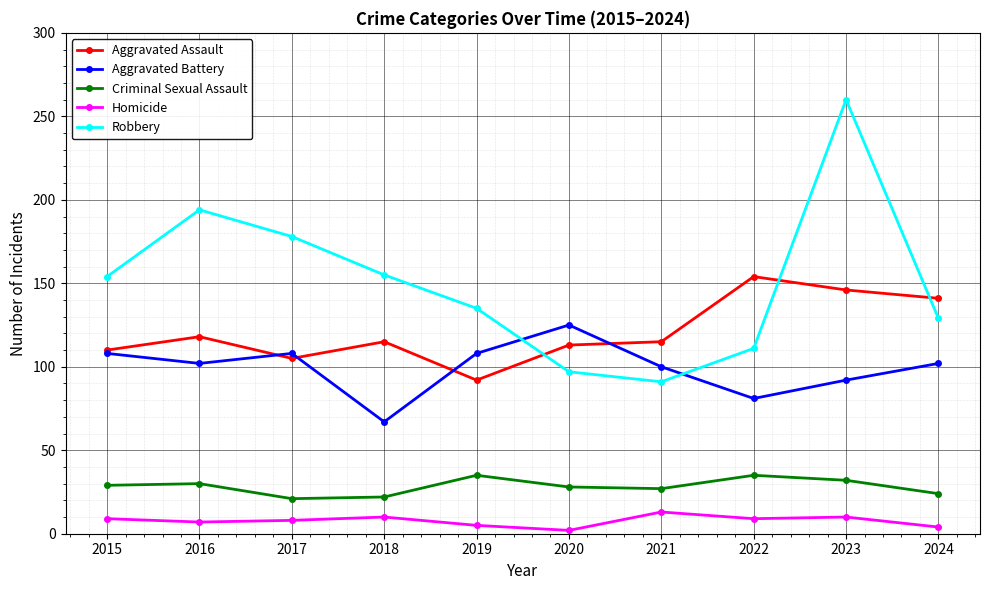

What is the total value across all series at 2018?

369